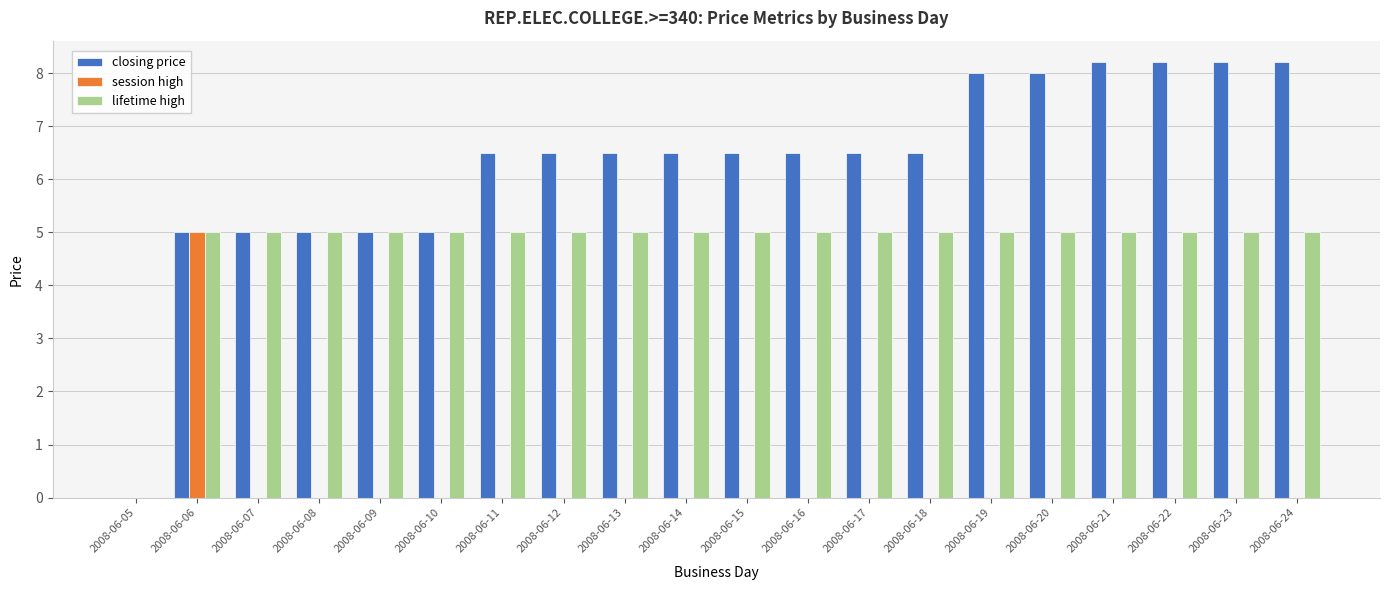

Count the lifetime high values in the range 5 to 6.

19